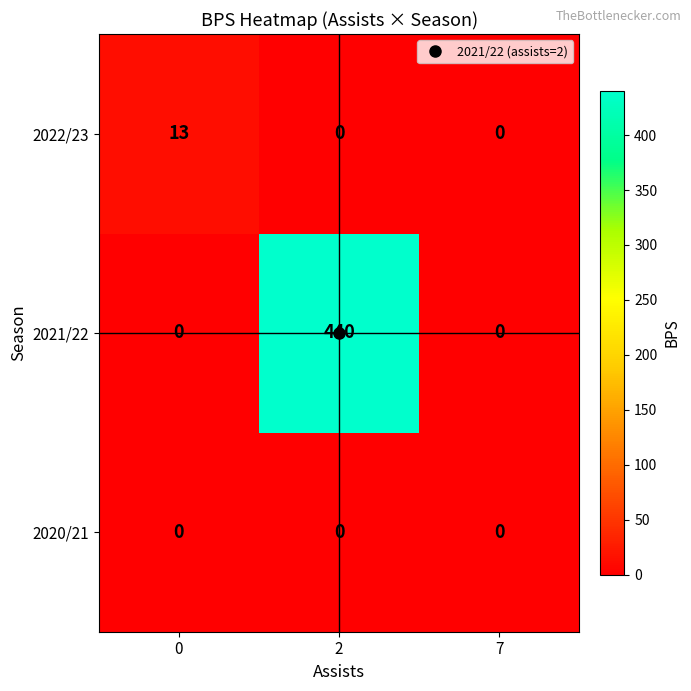

How many distinct data groups are displayed?

3